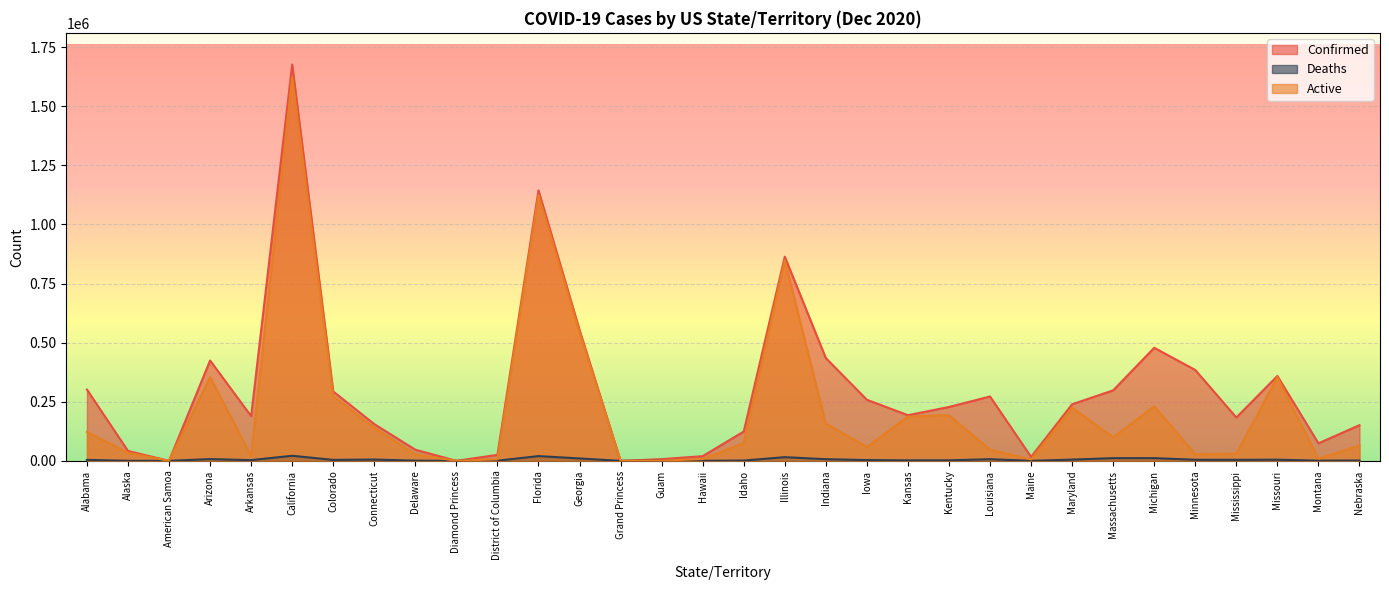

Reading left to right, list all the values displayed in this chart.

Confirmed: 301533	41858	0	424382	189198	1675929	293382	155462	47142	49	25339	1143794	553995	103	7149	19827	124019	863477	434642	258253	193017	227817	272276	16760	239362	298160	478171	384164	183300	359022	74040	150861
Deaths: 4124	179	0	7422	3016	21496	4085	5466	826	0	720	20082	10160	3	119	274	1214	15587	6968	3336	2109	2239	6895	265	5206	11443	11495	4542	4252	4837	826	1438
Active: 122604	34514	0	354121	20715	1623322	273601	140196	27465	49	6482	1123712	543835	100	519	7595	75308	847890	157836	58760	187241	193344	47451	5881	225198	99496	230307	27802	30582	354185	8916	65360